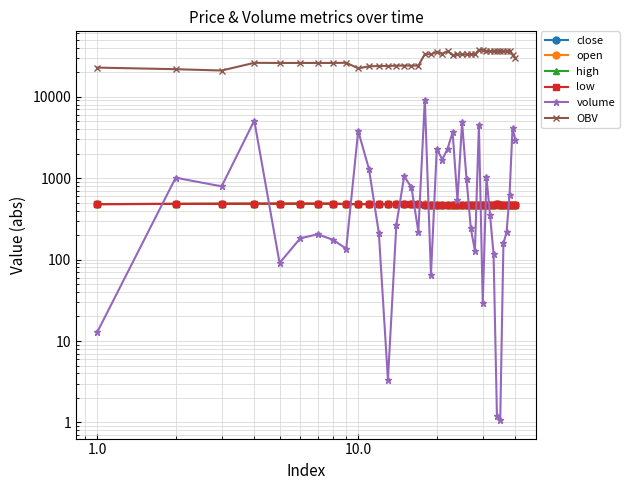

How many lines are shown in the chart?

6